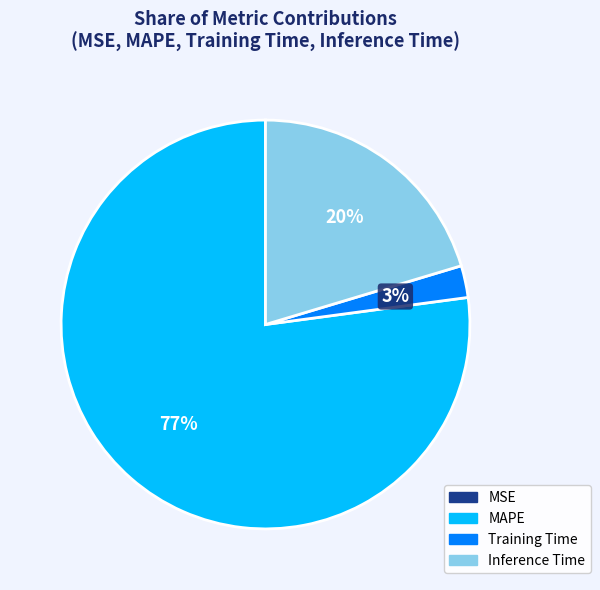

Is there any slice that represents more than half of the pie?

Yes